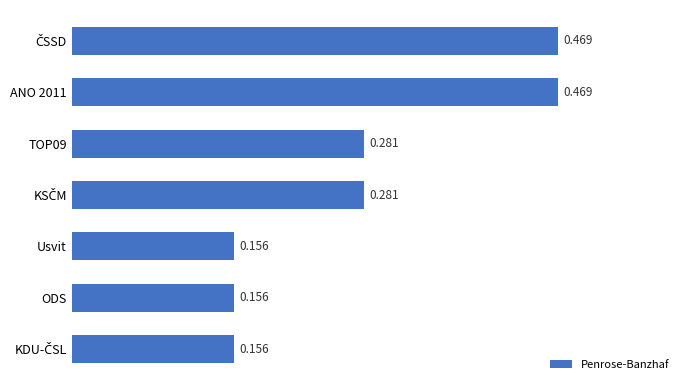

What is the label of the 5th bar from the top?

Usvit